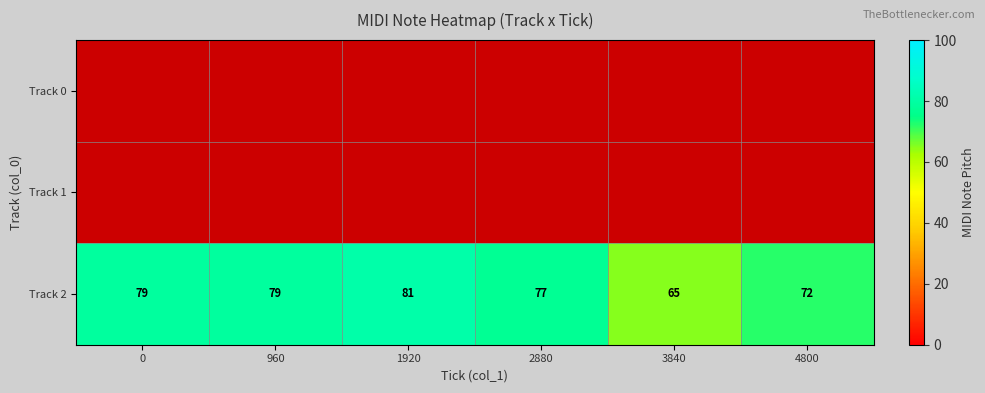

The Track 2 series shows 115 at 2880. True or false?

False